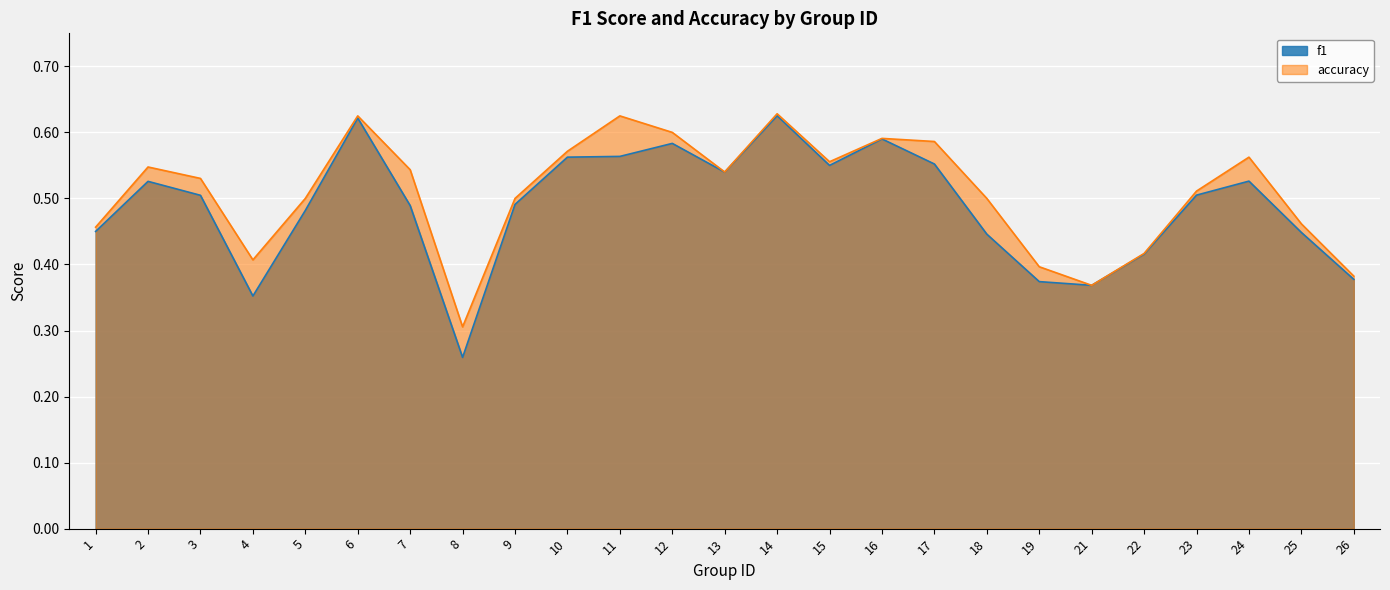

How many series are shown in this chart?

2